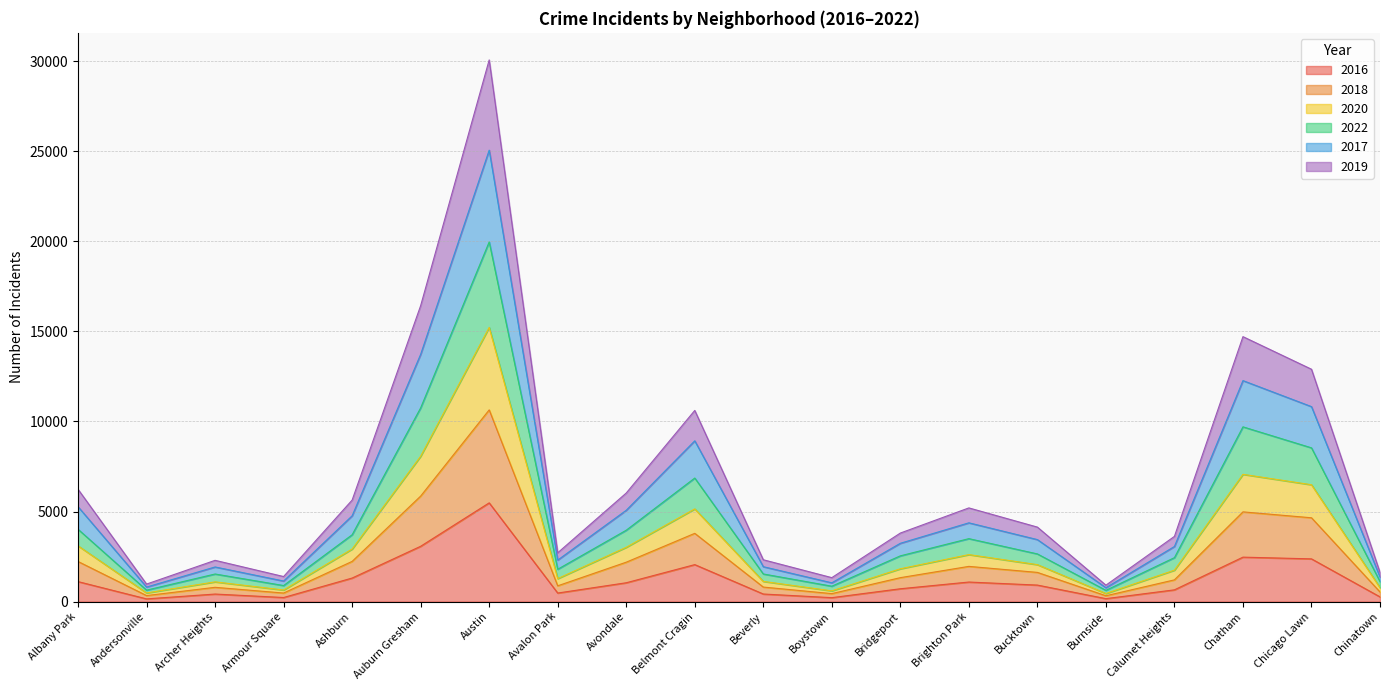

Is the value of 2022 at Avalon Park greater than the value of 2020 at Avalon Park?

Yes